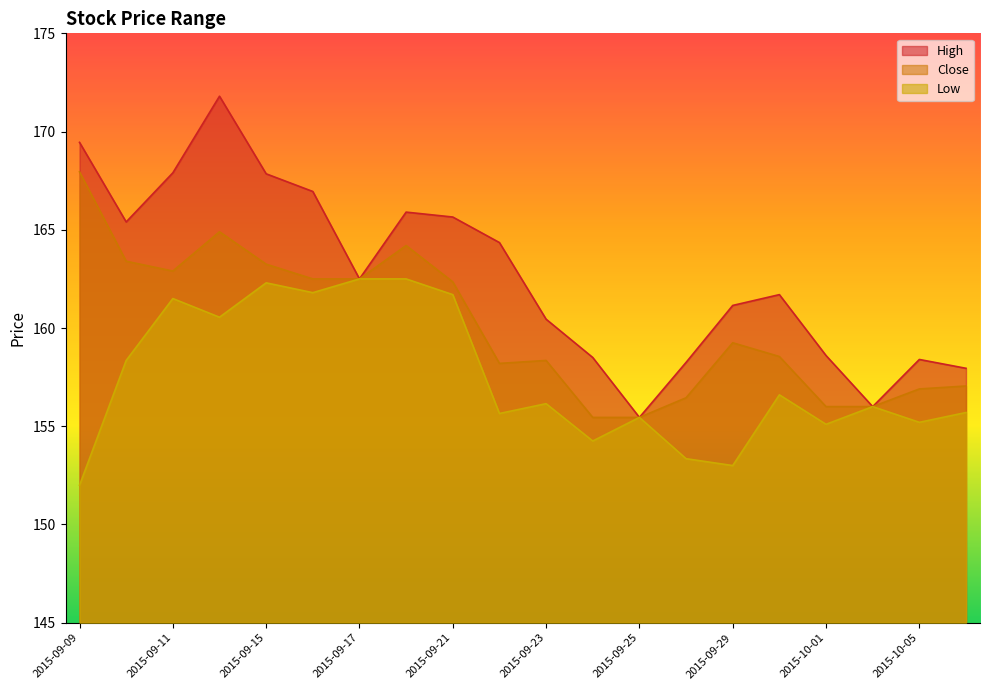

True or false: Low and Close cross at least once.

False